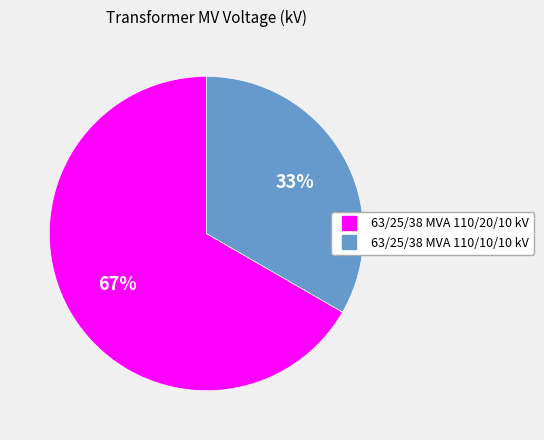

To the nearest percent, what is the combined percentage of 63/25/38 MVA 110/20/10 kV and 63/25/38 MVA 110/10/10 kV?

100%